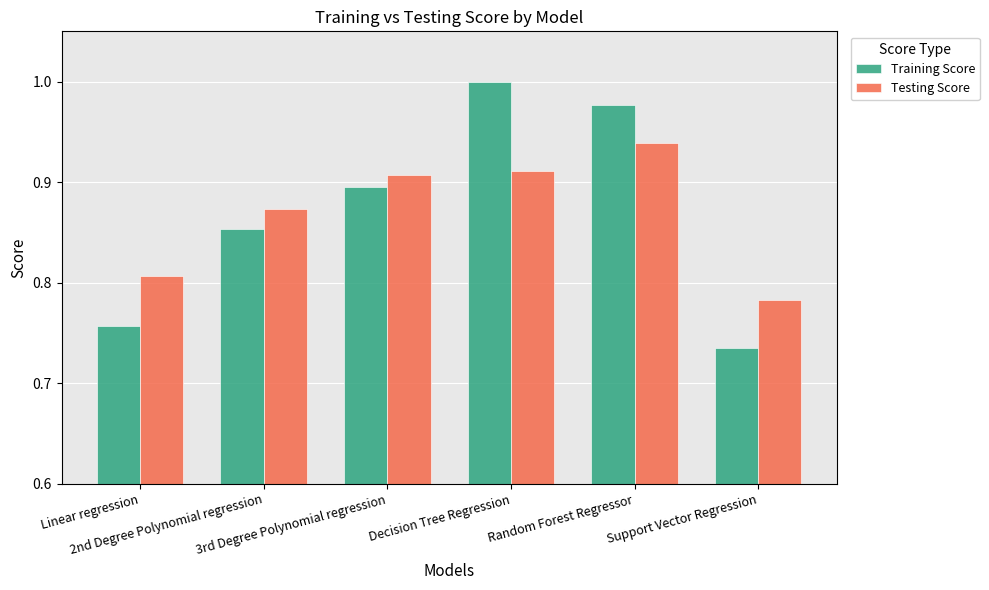

What is the total value across all series at 2nd Degree Polynomial regression?

1.7